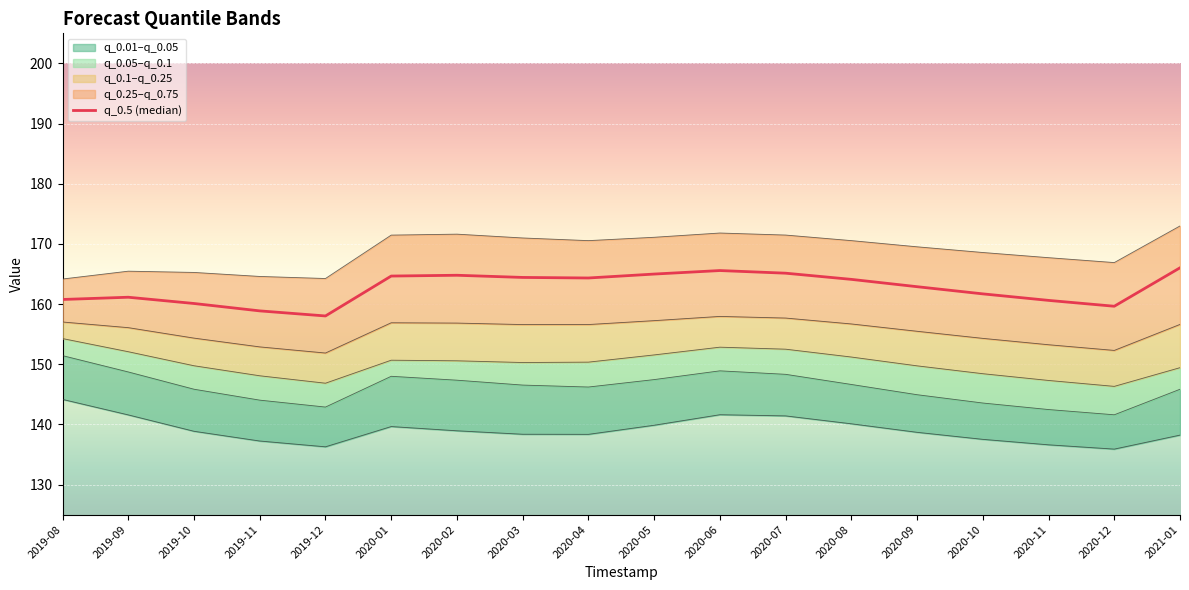

The value at 2020-06 is 104.1. True or false?

False